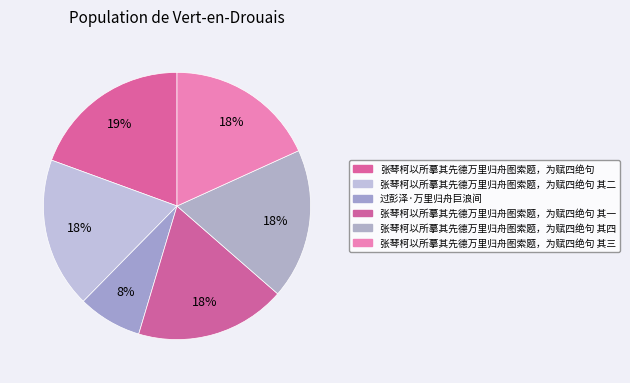

Is the sum of 张琴柯以所摹其先德万里归舟图索题，为赋四绝句 and 过彭泽·万里归舟巨浪间 greater than half?

No